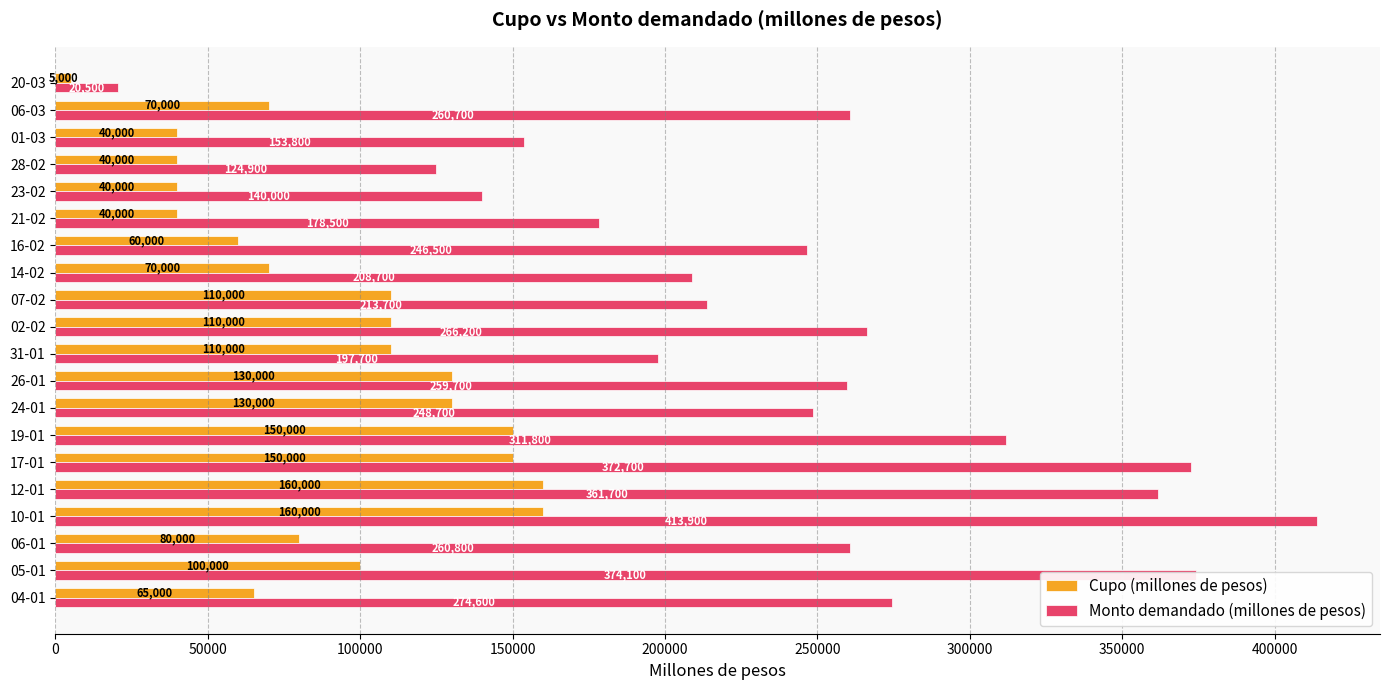

Which series changed the most between 06-01 and 26-01?

Cupo (millones de pesos)